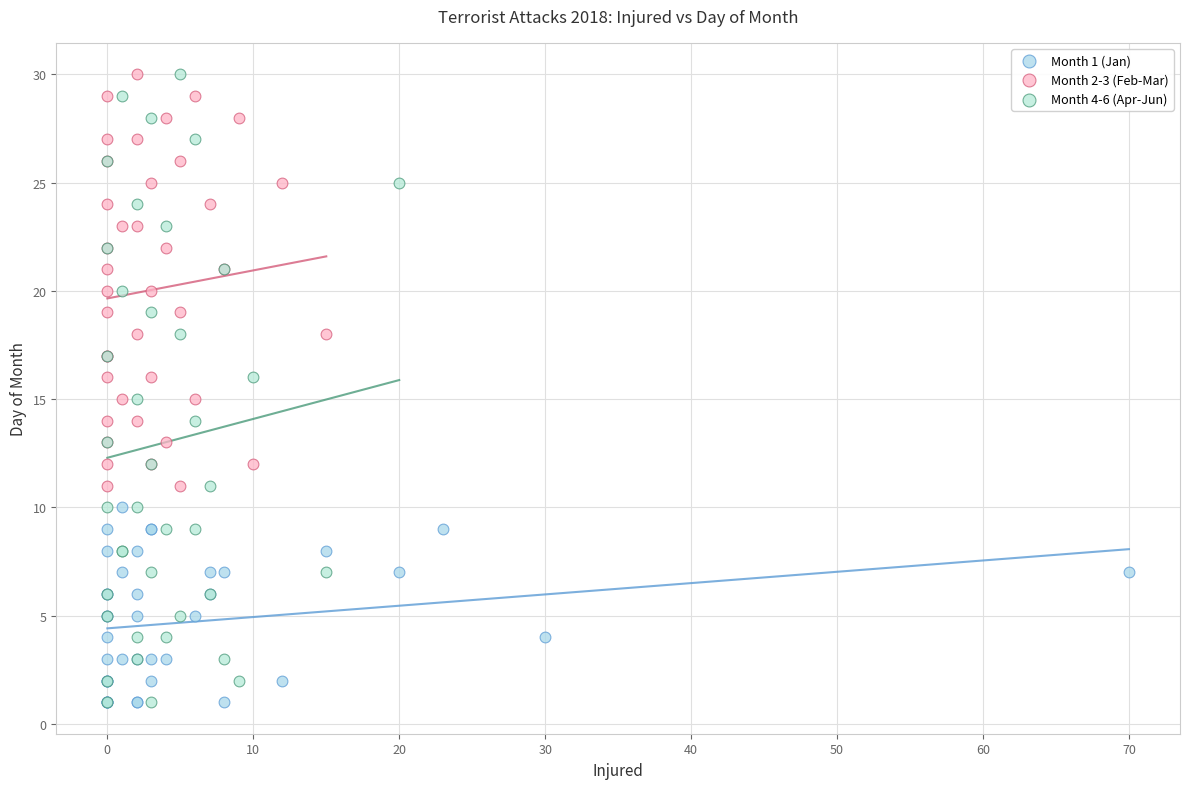

Which series has the widest spread of Y values?

Month 4-6 (Apr-Jun)